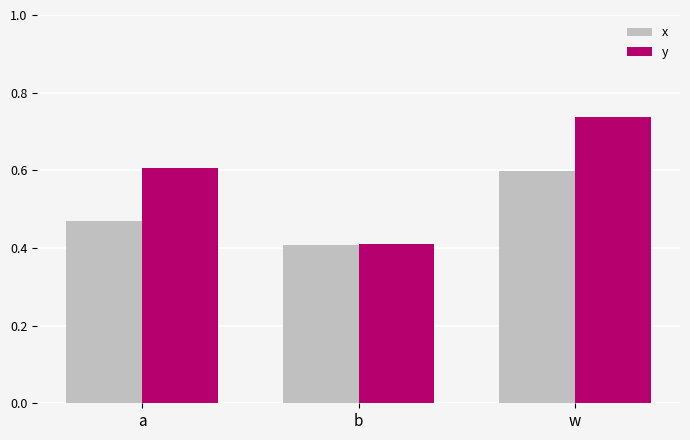

Which series has the largest total across all categories?

y